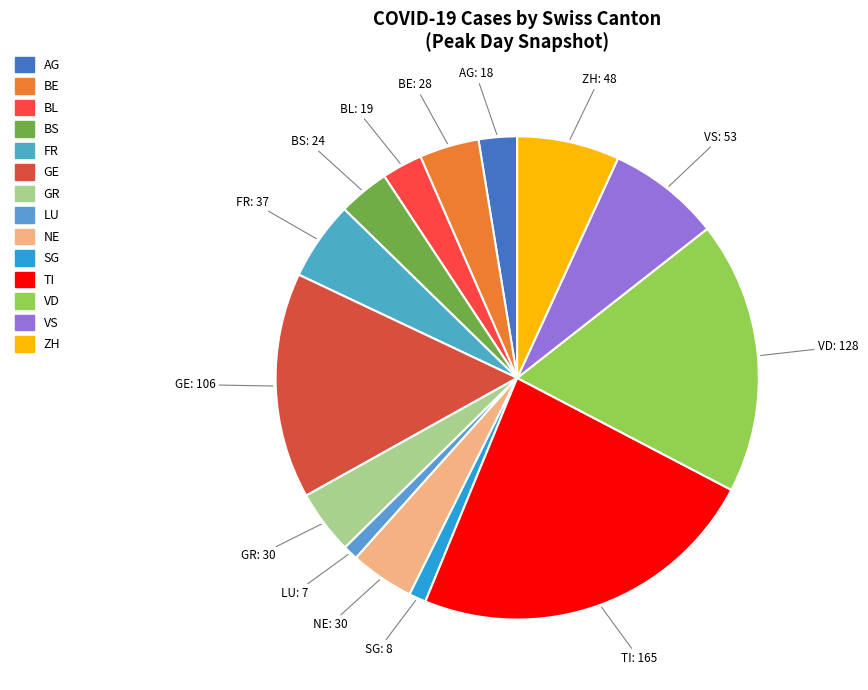

Count the number of slices in the pie.

14